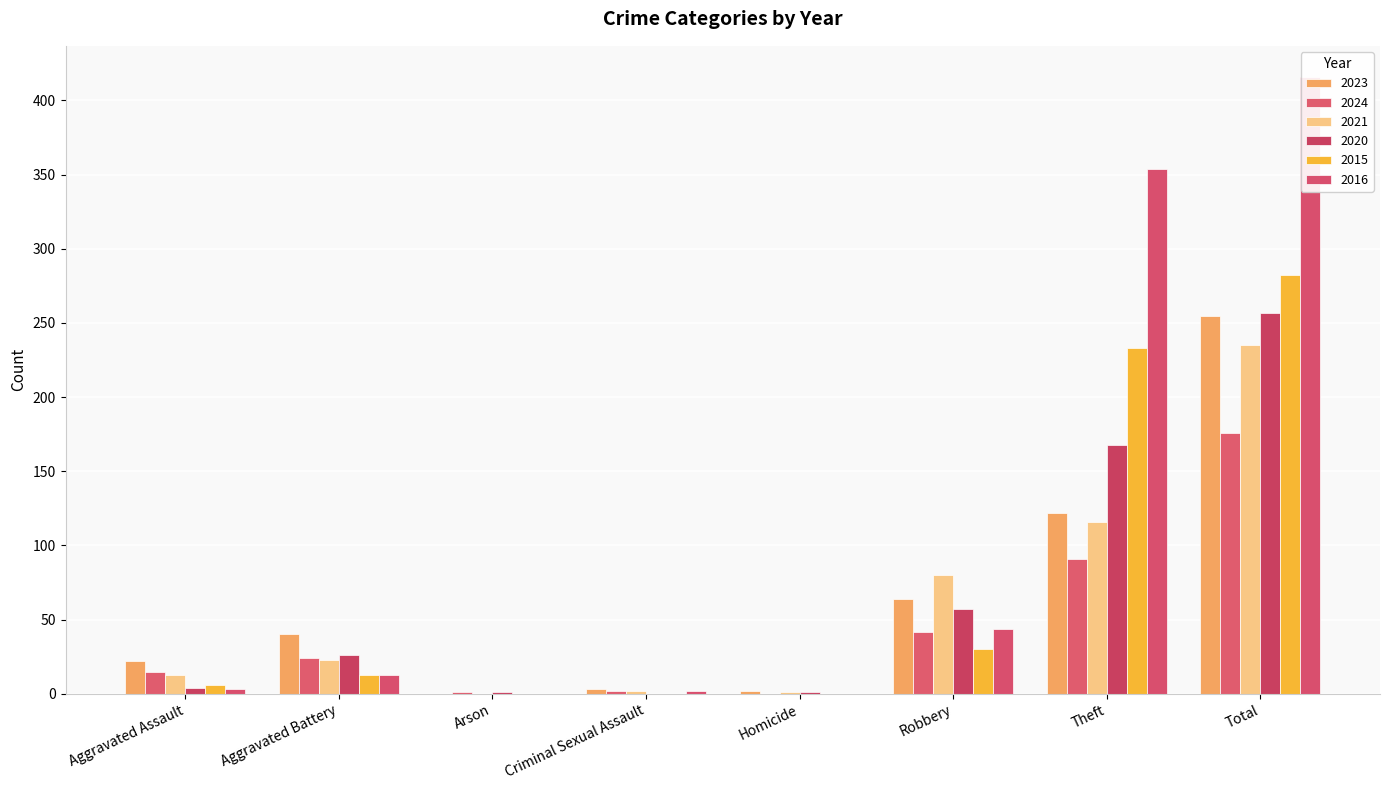

Which series has the widest spread of values?

2016